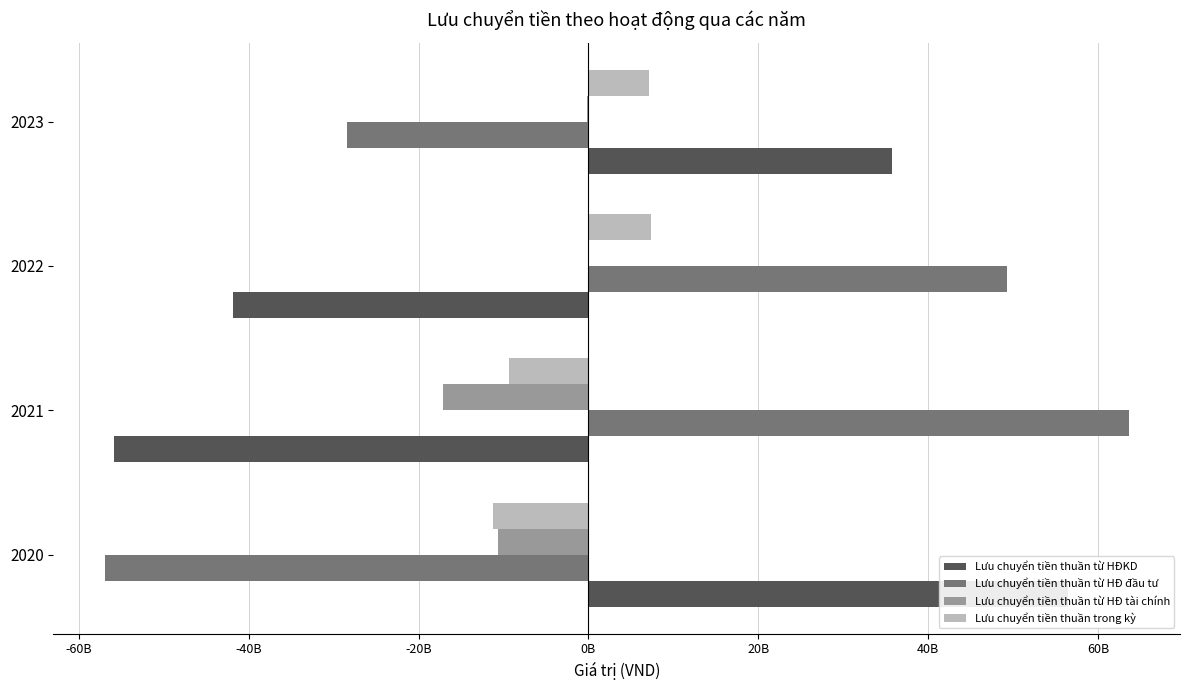

Between 2021 and 2023, which is larger?

2023